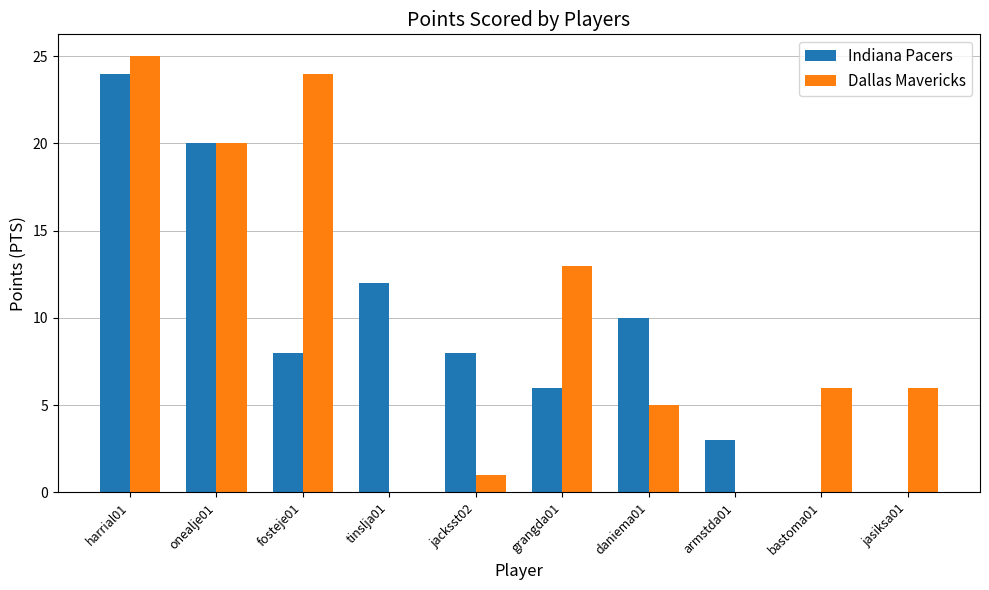

Which series has the largest range (max minus min)?

Dallas Mavericks